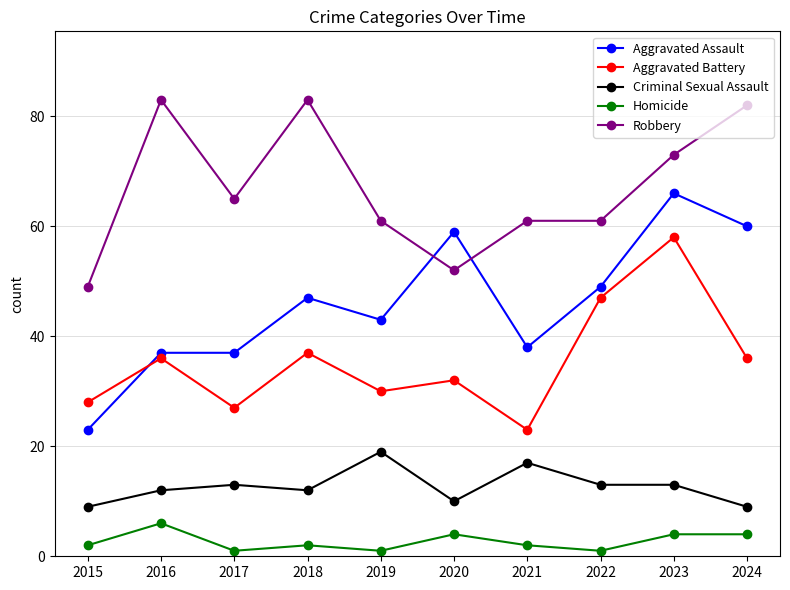

Which series has the widest spread of values?

Aggravated Assault